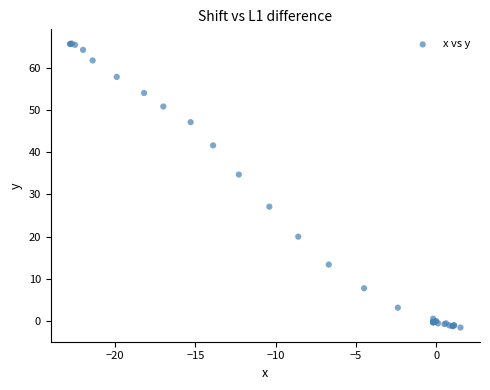

What Y value in the scatter plot is closest to 32?

34.7